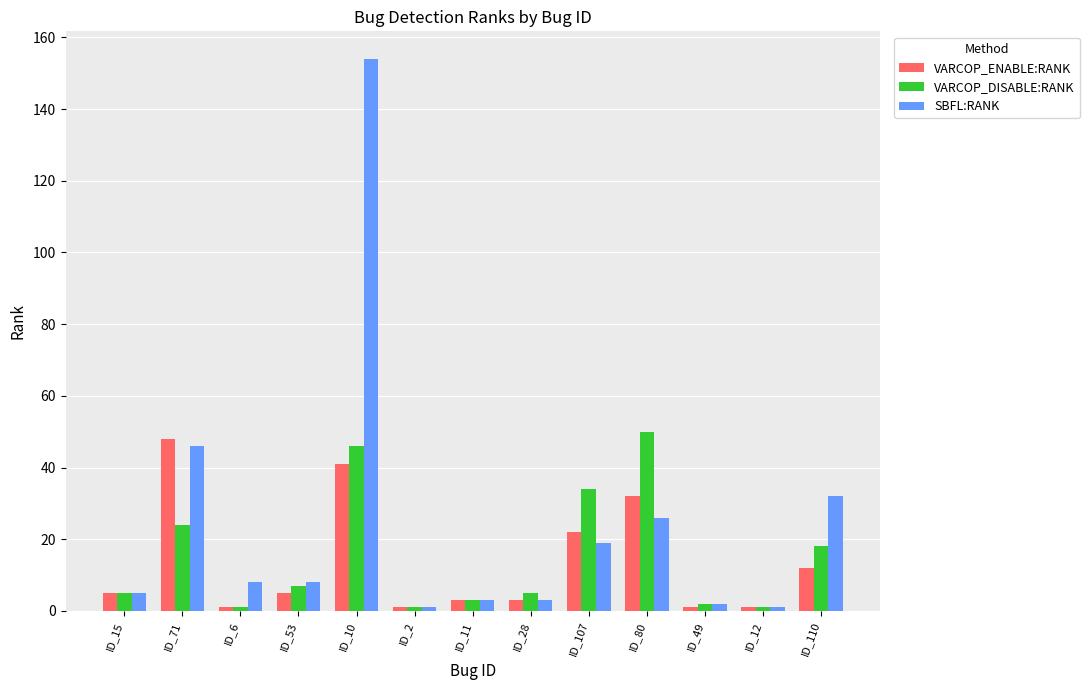

What is the sum of the SBFL:RANK values at ID_110 and ID_49?

34